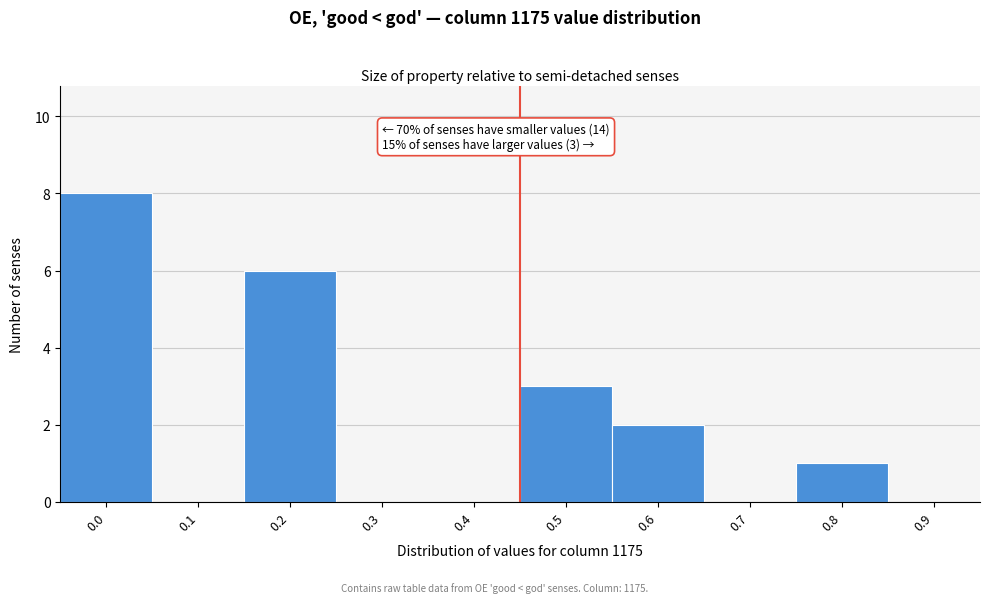

Reading left to right, what are all the values shown in this chart?

0.0=8	0.1=0	0.2=6	0.3=0	0.4=0	0.5=3	0.6=2	0.7=0	0.8=1	0.9=0